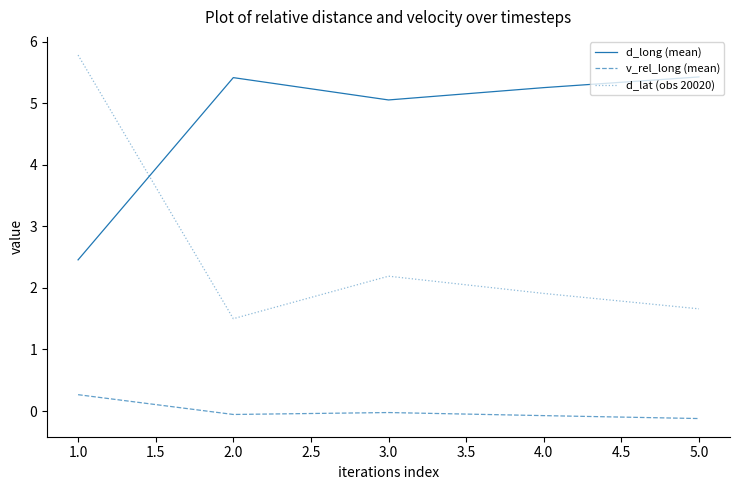

True or false: d_lat (obs 20020) and v_rel_long (mean) intersect in this chart.

False